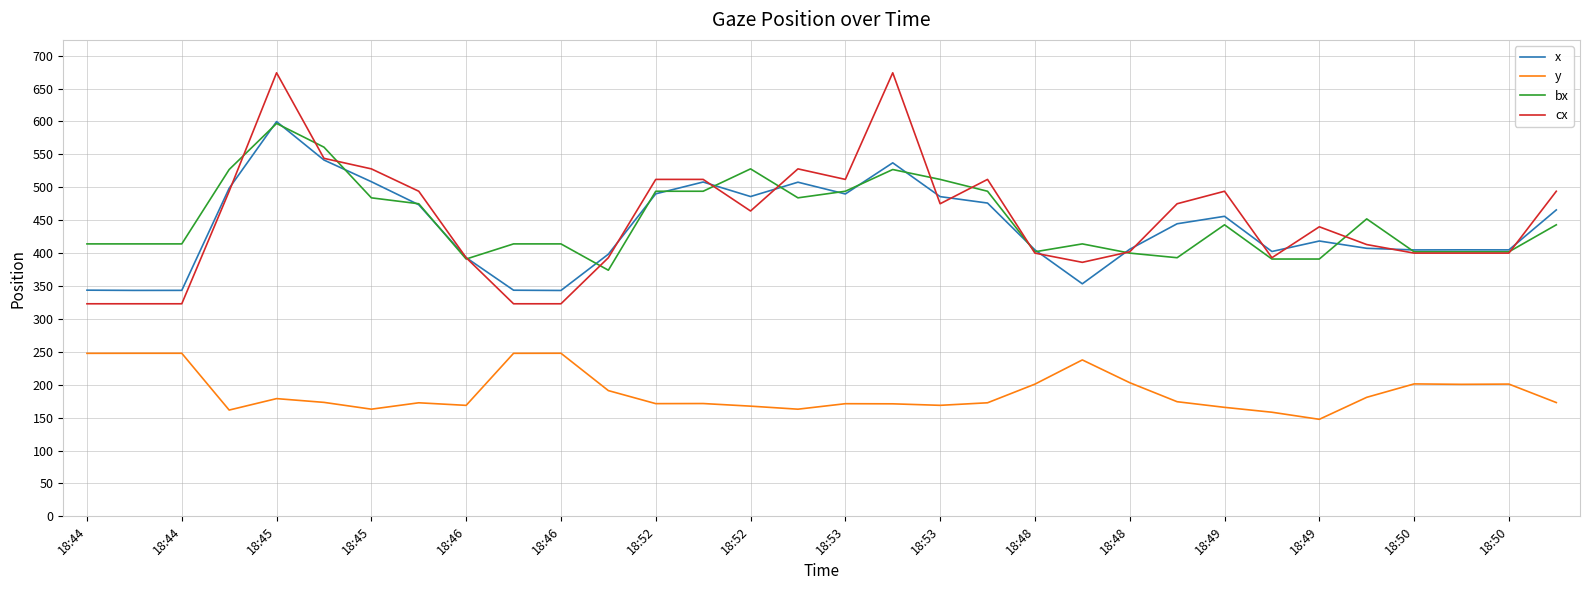

What is the maximum value for x?

599.9